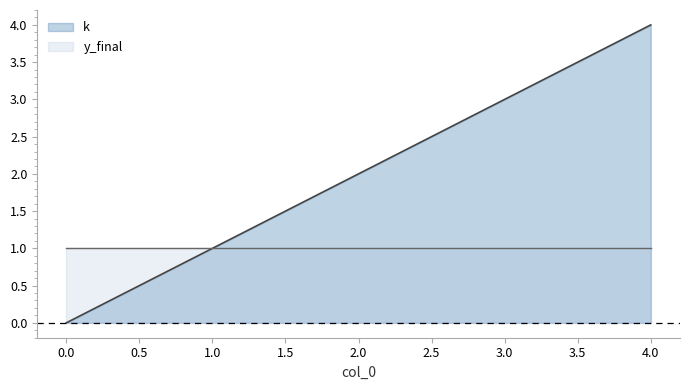

Approximately how many times larger is the value at 4 compared to 3?

1.3